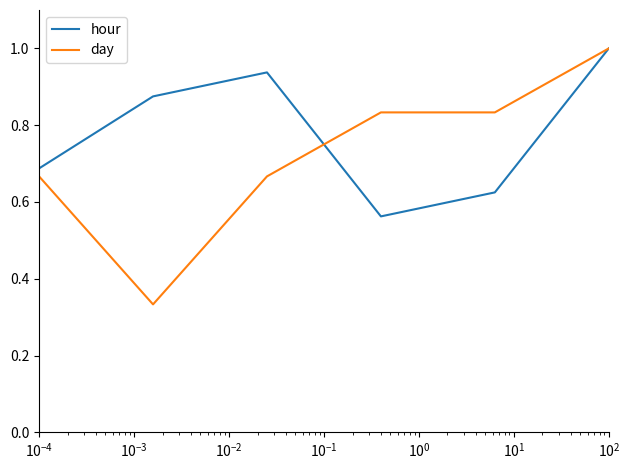

Does the chart display data point markers on the line(s)?

No